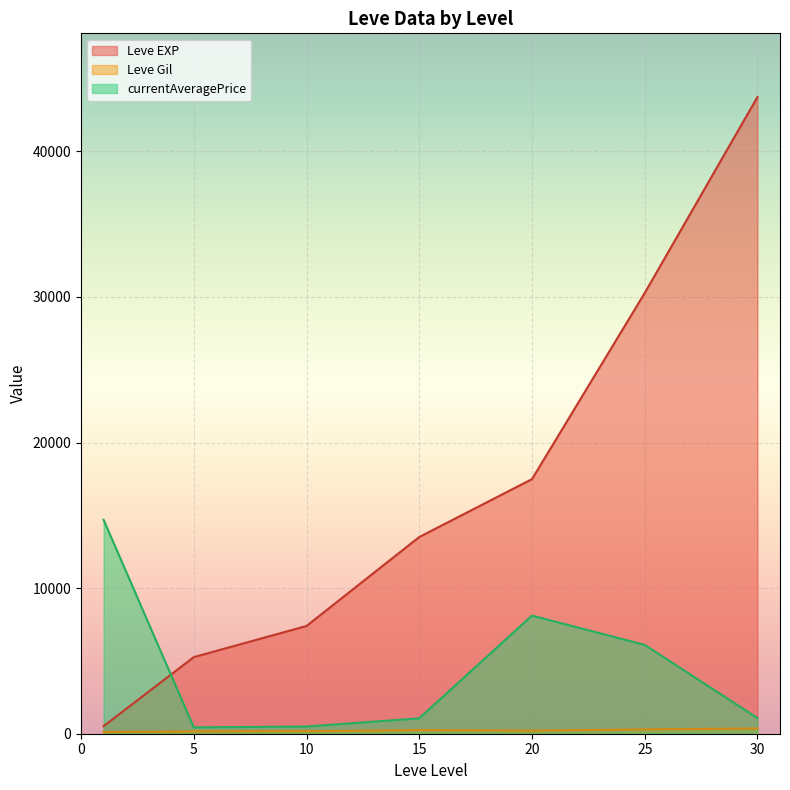

Which series has the largest total across all categories?

Leve EXP